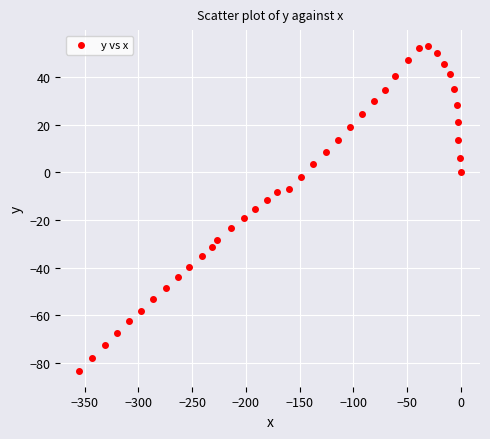

What is the range of X values (max minus min)?

355.0